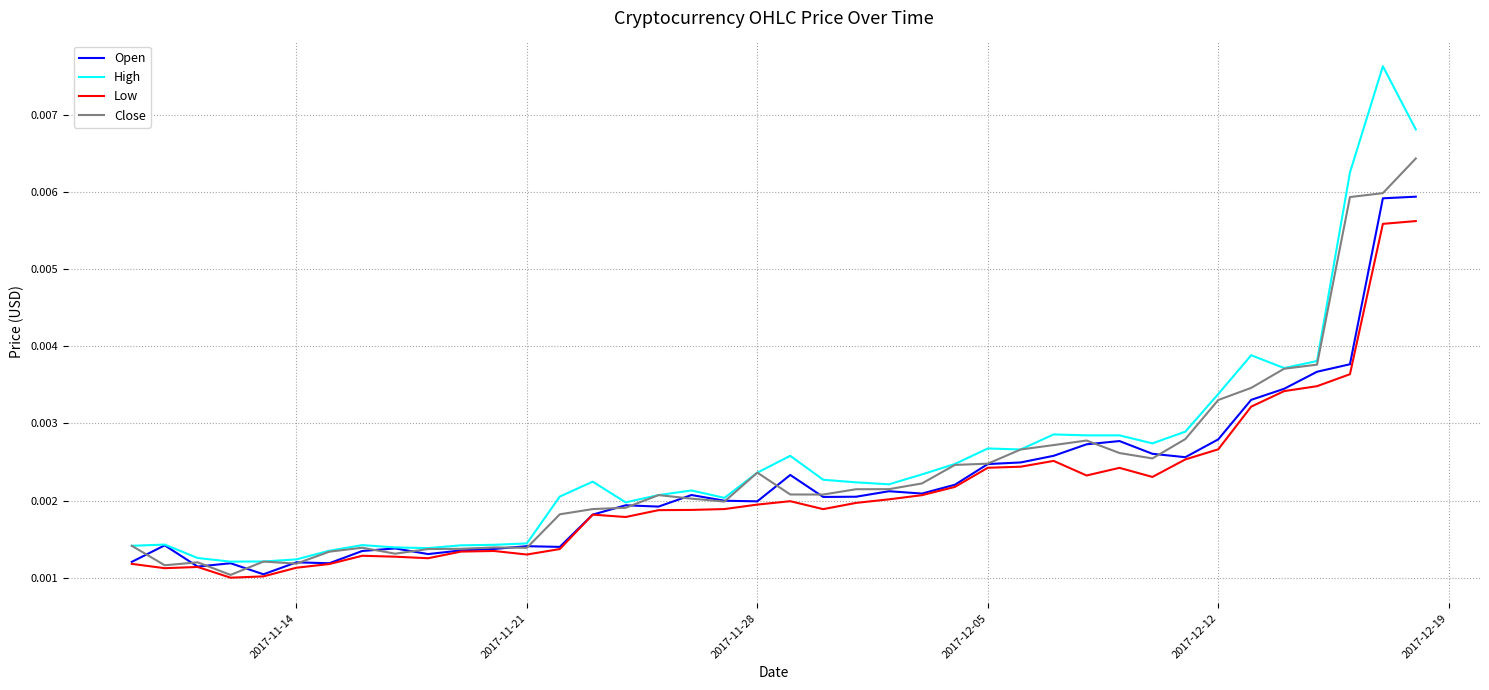

True or false: Close has more than 2 points higher than both neighbors.

True